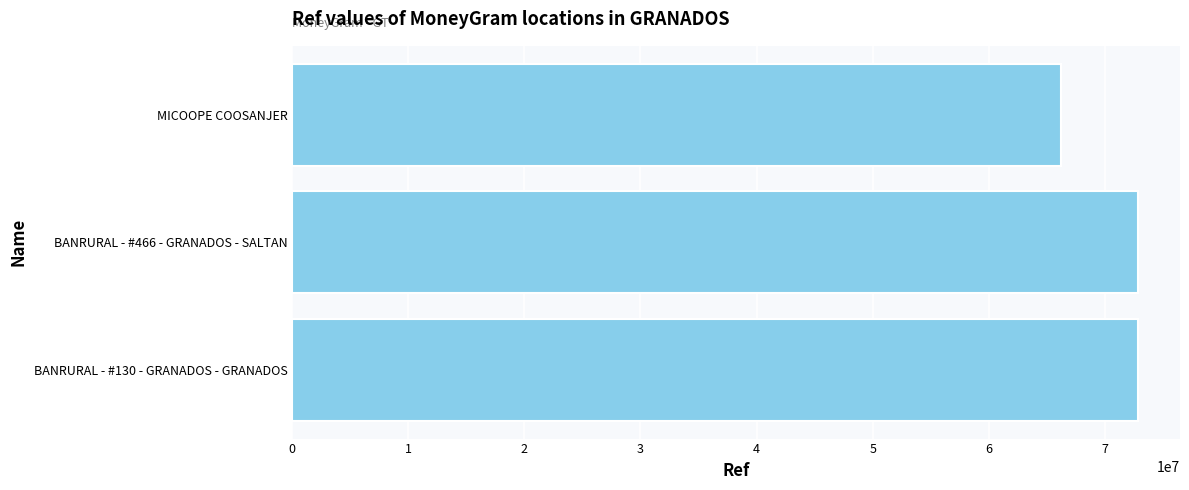

What is the difference between the maximum and minimum values?

6600530